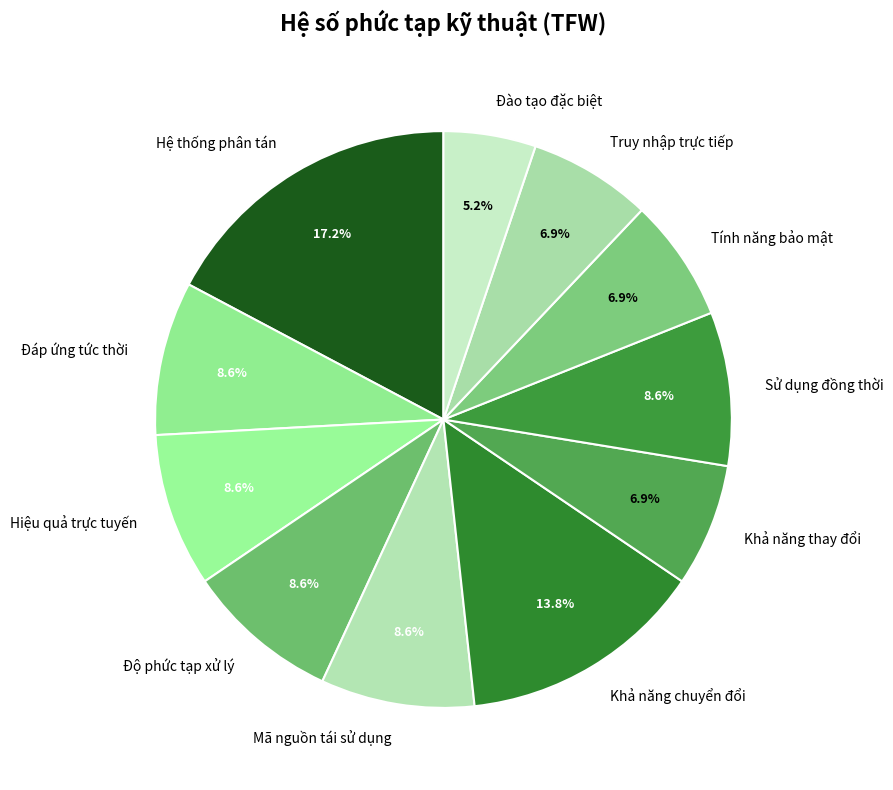

Which slice is the largest?

Hệ thống phân tán